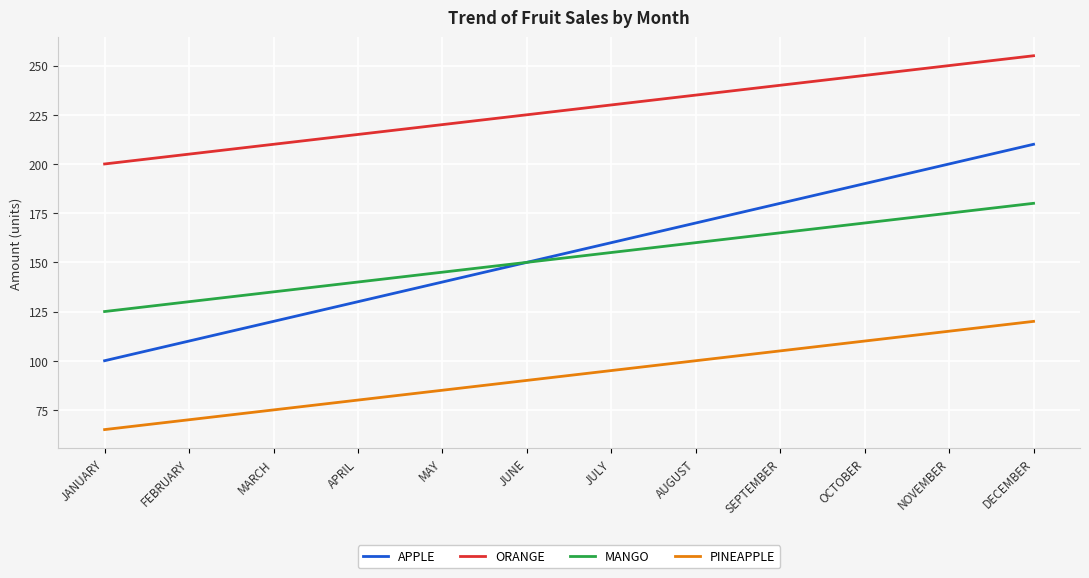

At NOVEMBER, list the series in order from smallest to largest.

PINEAPPLE, MANGO, APPLE, ORANGE